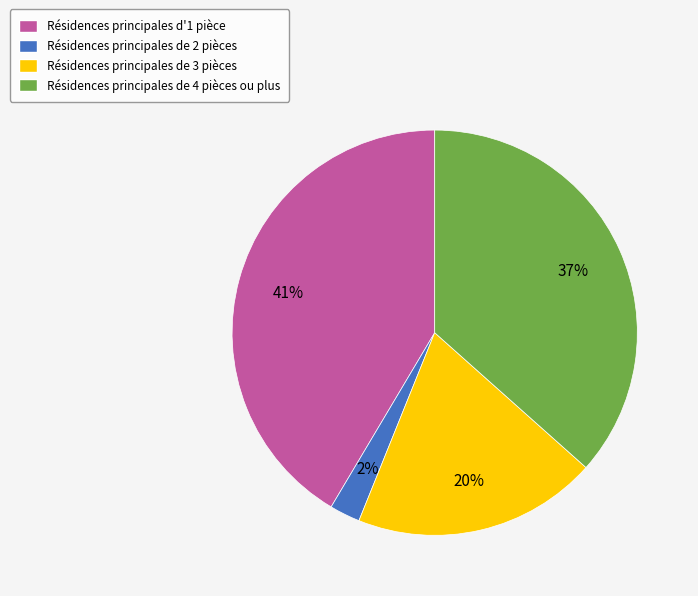

What percentage is the Résidences principales de 2 pièces slice, to the nearest percent?

2%